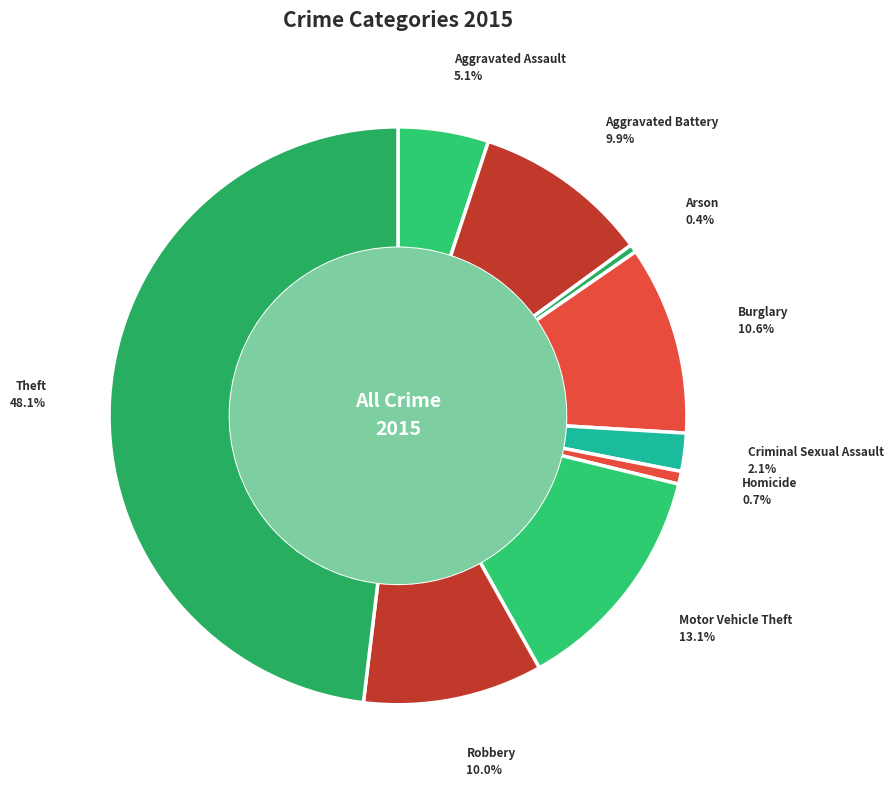

Approximately how many times larger is the value at Homicide compared to Burglary?

0.1